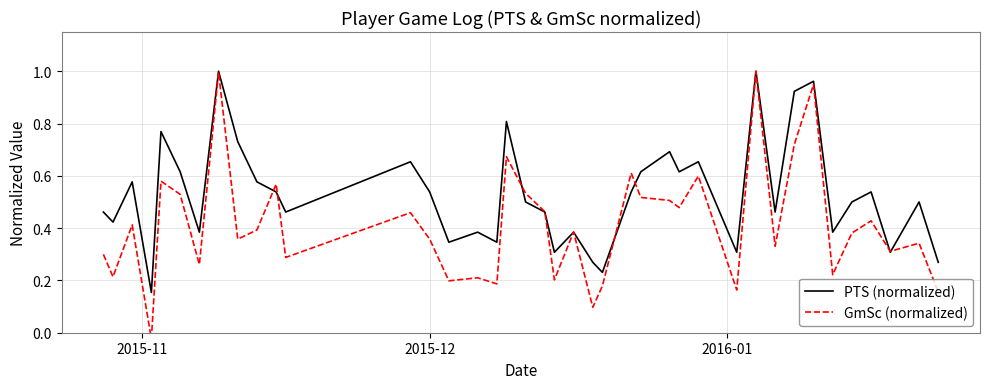

What is the greatest value displayed?

1.0